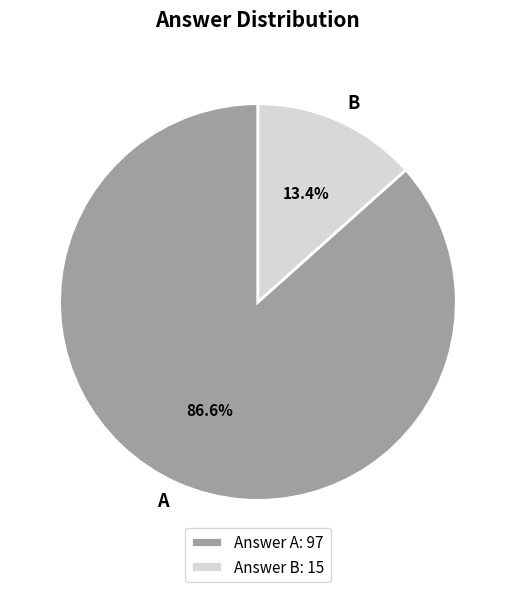

To the nearest percent, what is the average slice percentage?

50%